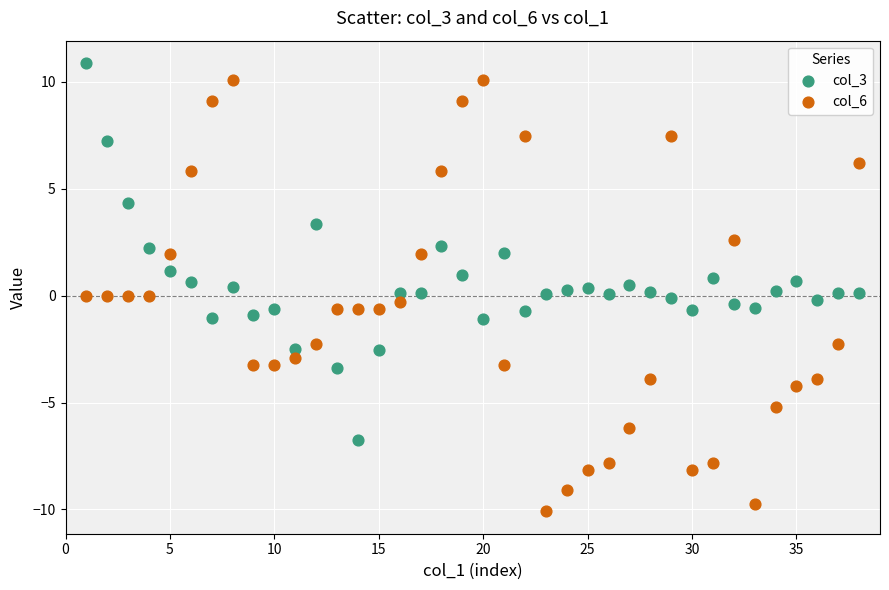

Which series reaches the maximum Y coordinate?

col_3